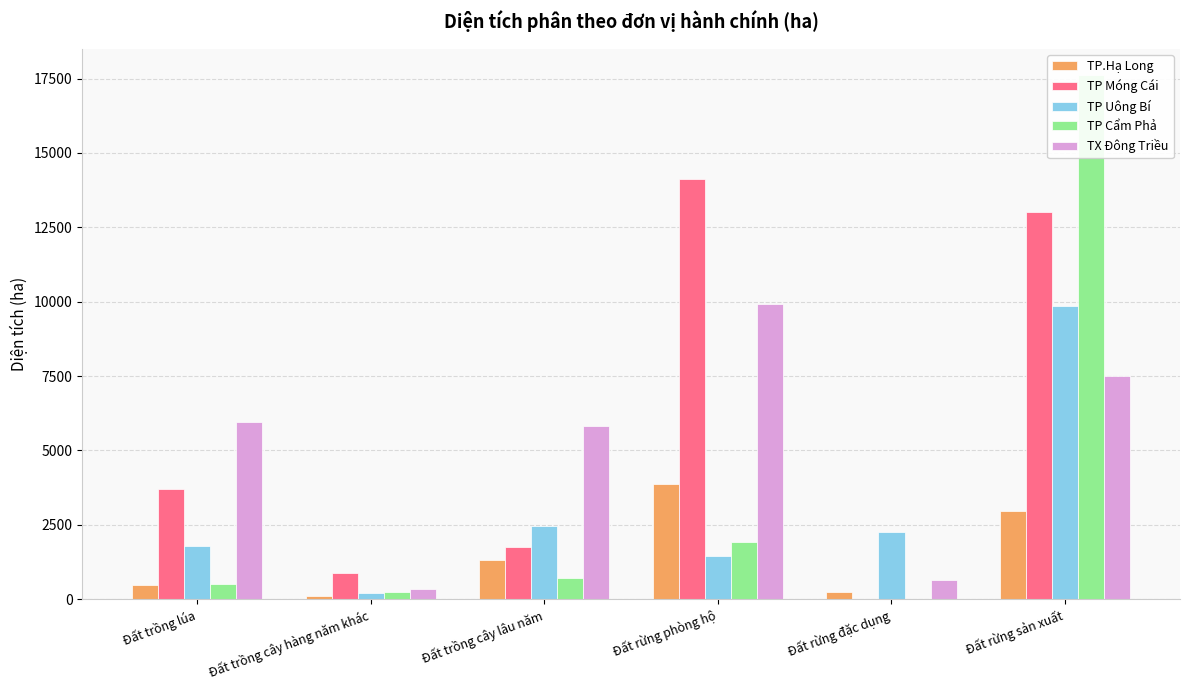

At how many categories does at least one series exceed 8716?

2